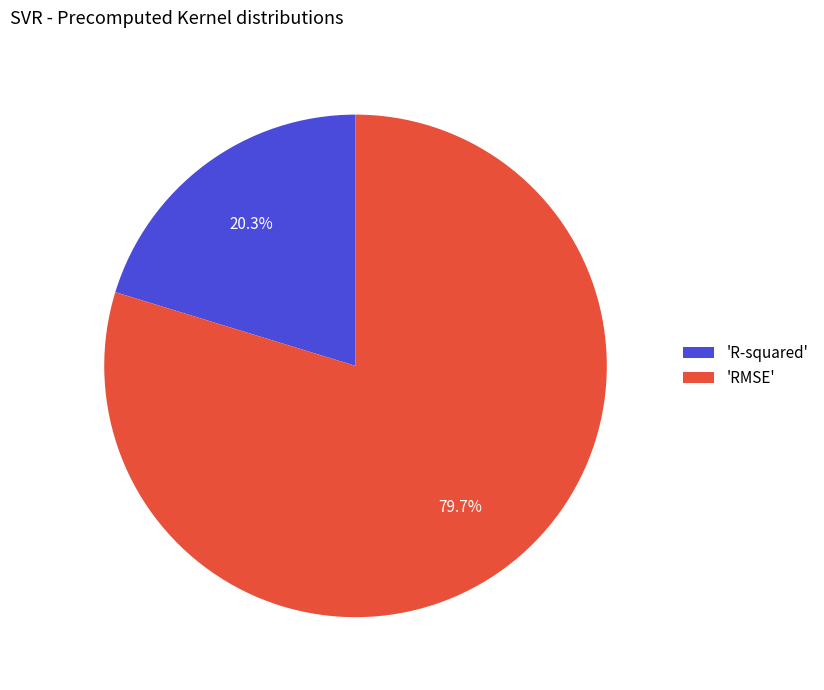

Approximately how many times larger is the value at 'R-squared' compared to 'RMSE'?

0.3